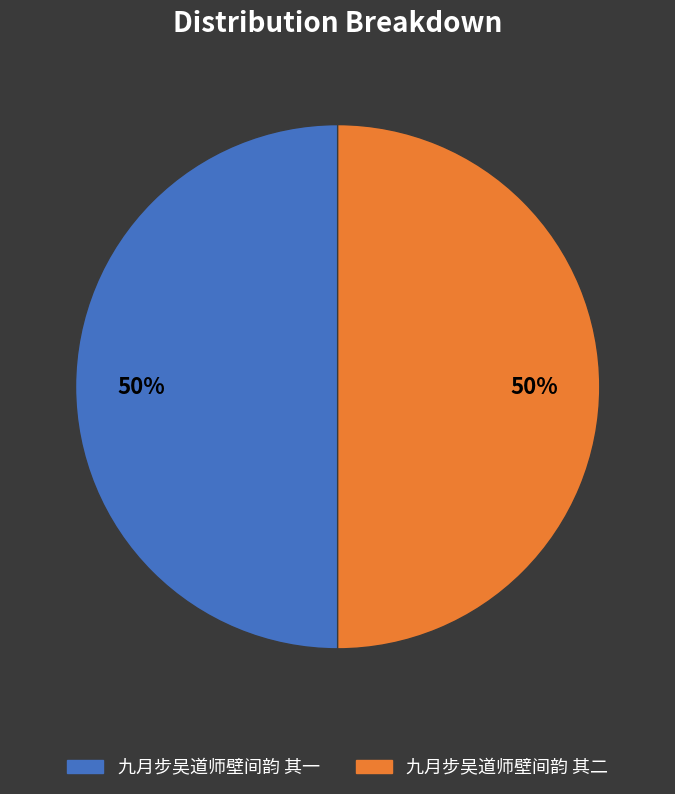

Combined, do 九月步吴道师壁间韵 其二 and 九月步吴道师壁间韵 其一 account for over 50%?

Yes